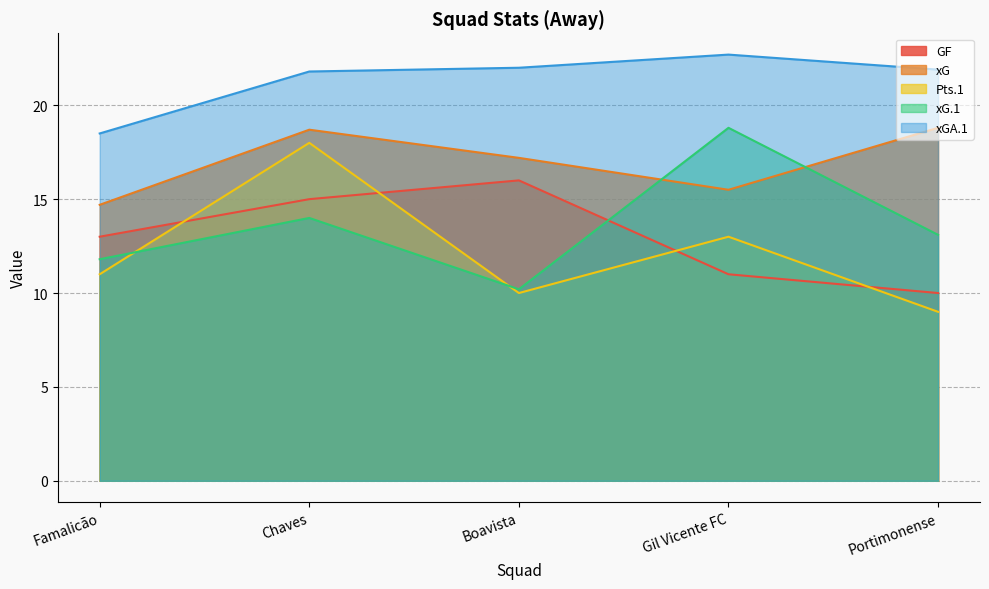

What are all the series names shown in the legend?

GF, xG, Pts.1, xG.1, xGA.1